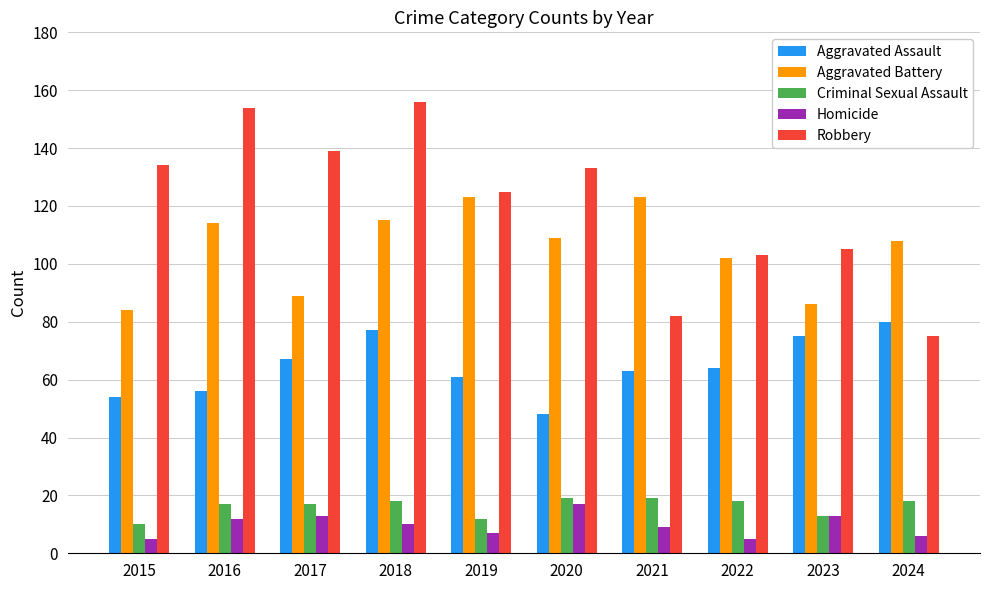

At which category is the sum across all series the highest?

2018